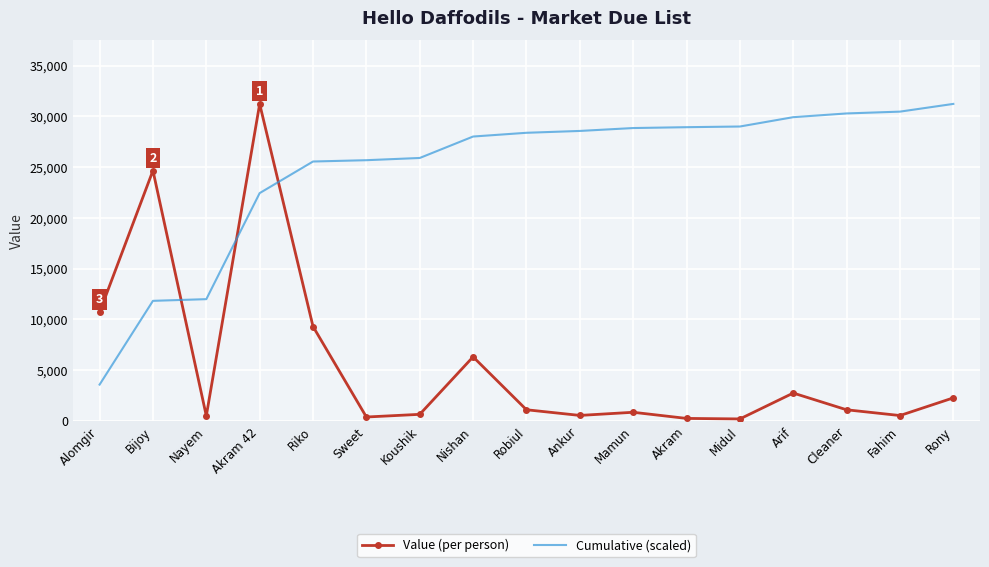

Which series has the largest total across all categories?

Cumulative (scaled)